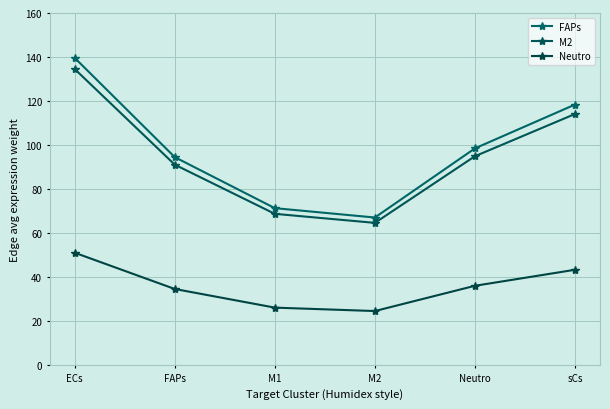

Where is FAPs nearest to the value 103?

Neutro